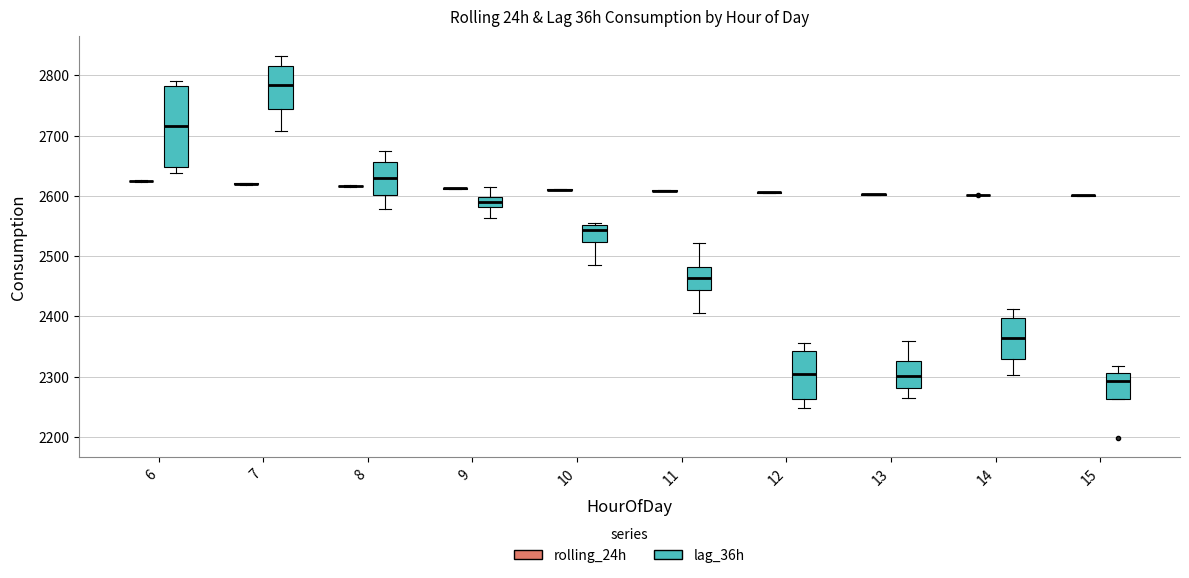

Reading left to right, read every box against the y-axis: the position of its median line, the range the box covers, and the ends of its whiskers. The values are not printed on the chart, so give them approximately, as read against the axis.

6 (rolling_24h): box collapsed to a line at 2620, whiskers 2620 to 2630
6 (lag_36h): median 2720, box 2650 to 2780, whiskers 2640 to 2790
7 (rolling_24h): box collapsed to a line at 2620, whiskers 2620 to 2620
7 (lag_36h): median 2780, box 2740 to 2820, whiskers 2710 to 2830
8 (rolling_24h): box collapsed to a line at 2620, whiskers 2620 to 2620
8 (lag_36h): median 2630, box 2600 to 2660, whiskers 2580 to 2670
9 (rolling_24h): box collapsed to a line at 2610, whiskers 2610 to 2610
9 (lag_36h): median 2590, box 2580 to 2600, whiskers 2560 to 2610
10 (rolling_24h): box collapsed to a line at 2610, whiskers 2610 to 2610
10 (lag_36h): median 2540, box 2520 to 2550, whiskers 2490 to 2560
11 (rolling_24h): box collapsed to a line at 2610, whiskers 2610 to 2610
11 (lag_36h): median 2460, box 2440 to 2480, whiskers 2410 to 2520
12 (rolling_24h): box collapsed to a line at 2610, whiskers 2600 to 2610
12 (lag_36h): median 2300, box 2260 to 2340, whiskers 2250 to 2360
13 (rolling_24h): box collapsed to a line at 2600, whiskers 2600 to 2600
13 (lag_36h): median 2300, box 2280 to 2330, whiskers 2270 to 2360
14 (rolling_24h): box collapsed to a line at 2600, whiskers 2600 to 2600
14 (lag_36h): median 2360, box 2330 to 2400, whiskers 2300 to 2410
15 (rolling_24h): box collapsed to a line at 2600, whiskers 2600 to 2600
15 (lag_36h): median 2290, box 2260 to 2310, whiskers 2260 to 2320